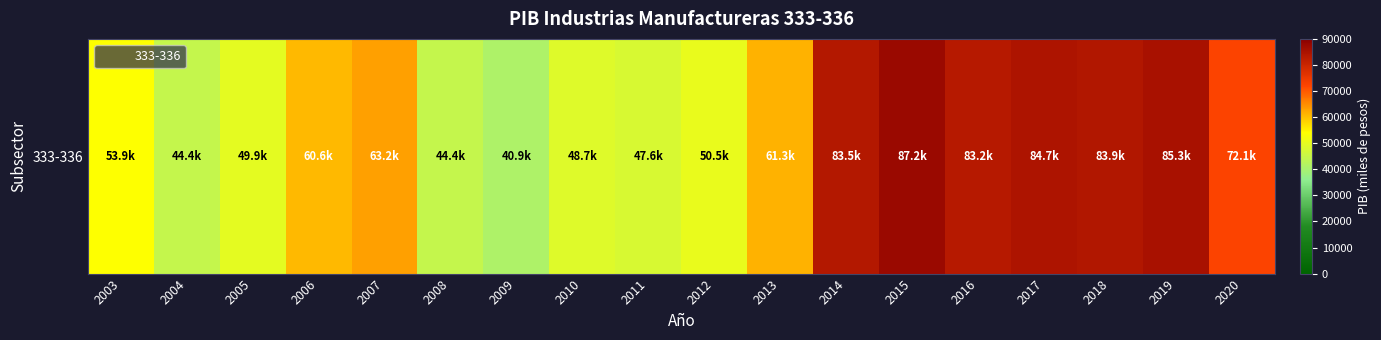

Between 2016 and 2008, which is larger?

2016